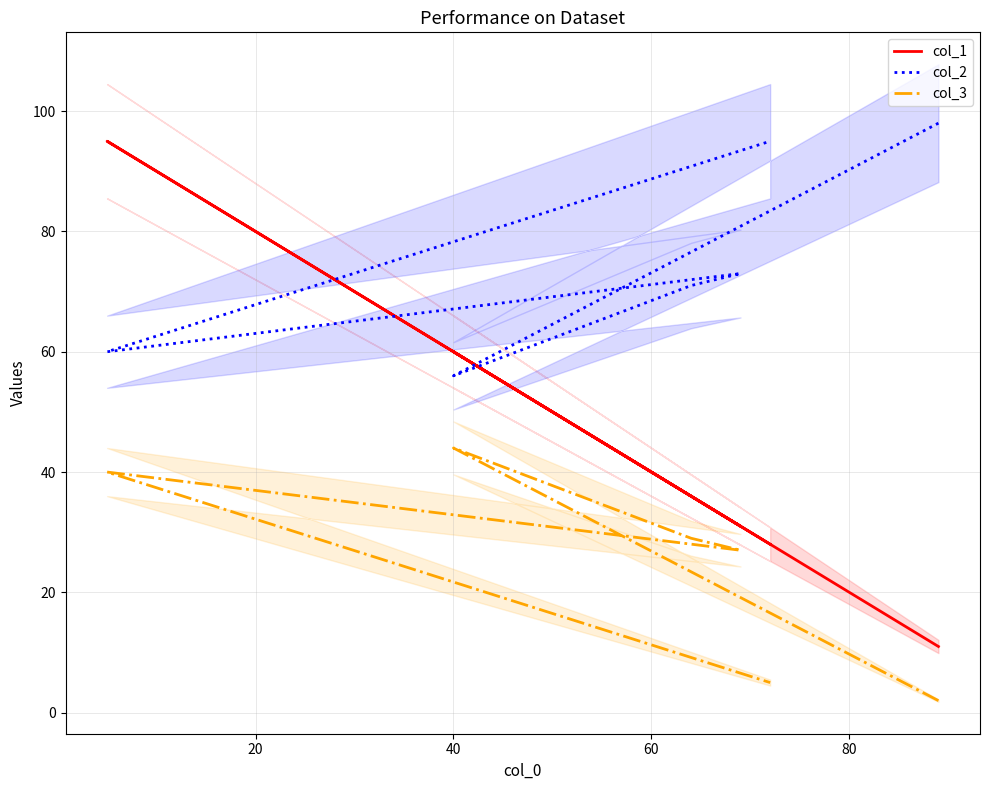

What is the difference between the maximum and minimum values in the col_2 series?

42